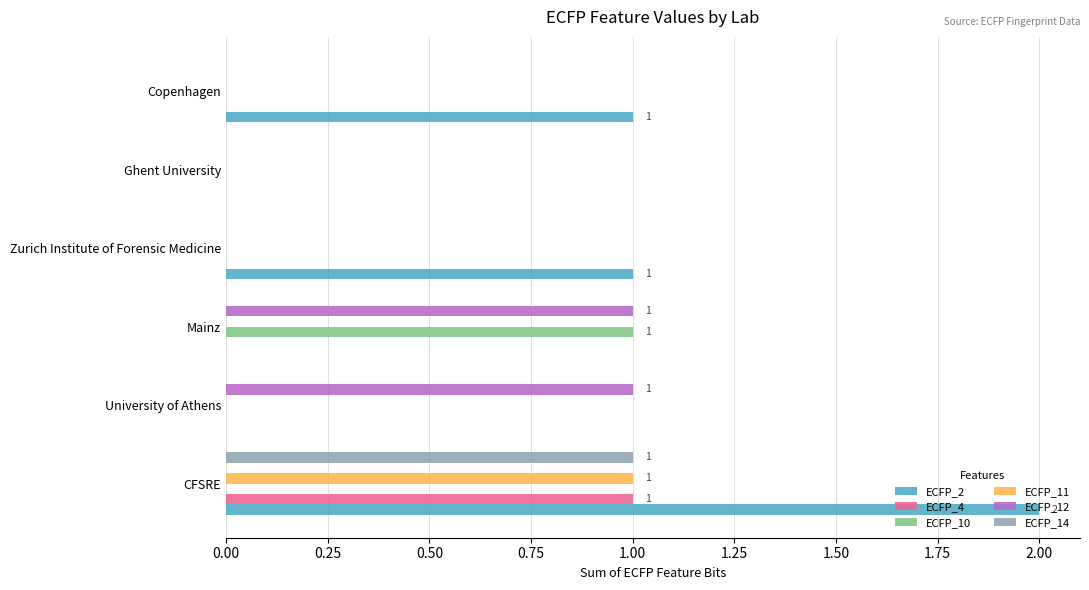

Is the value of ECFP_2 at CFSRE greater than the value of ECFP_12 at Copenhagen?

Yes